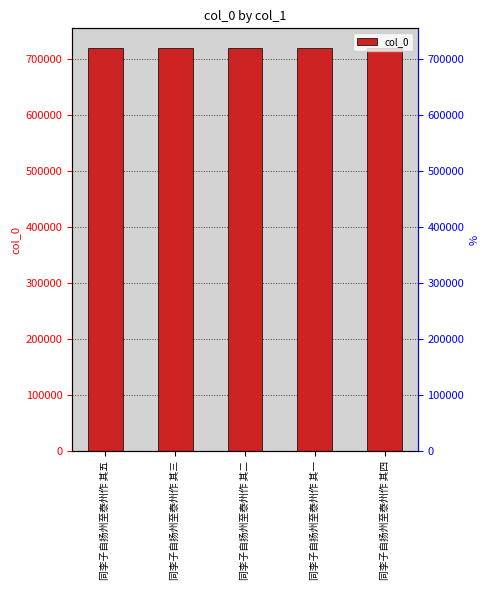

How many categories are shown in the chart?

5